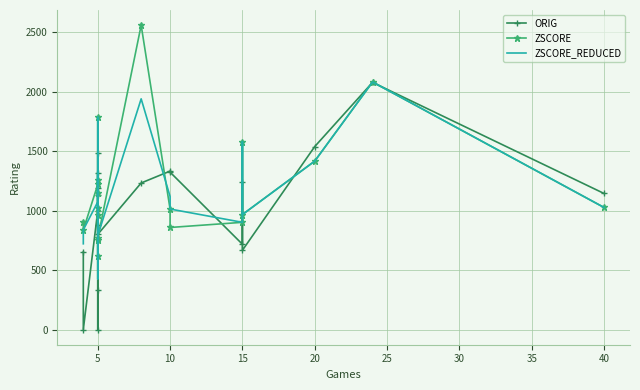

How many lines are shown in the chart?

3